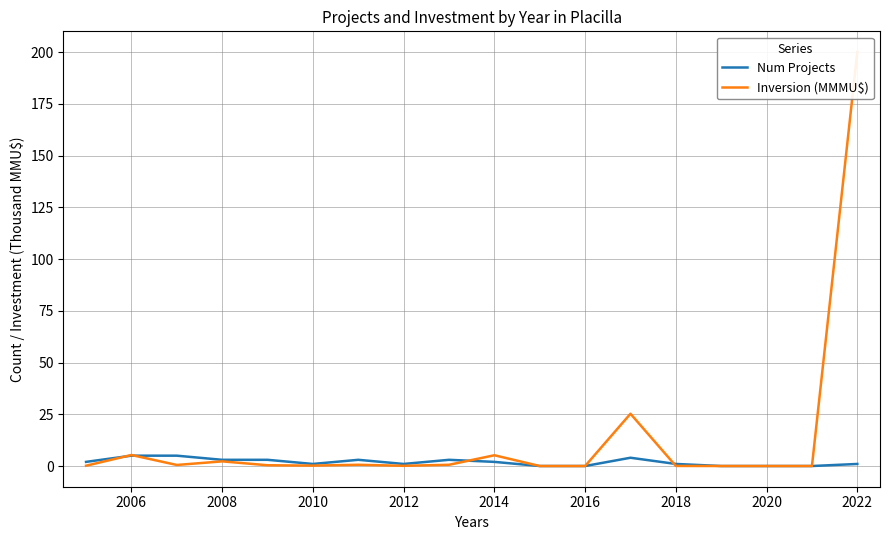

What position from the left is 2018?

14